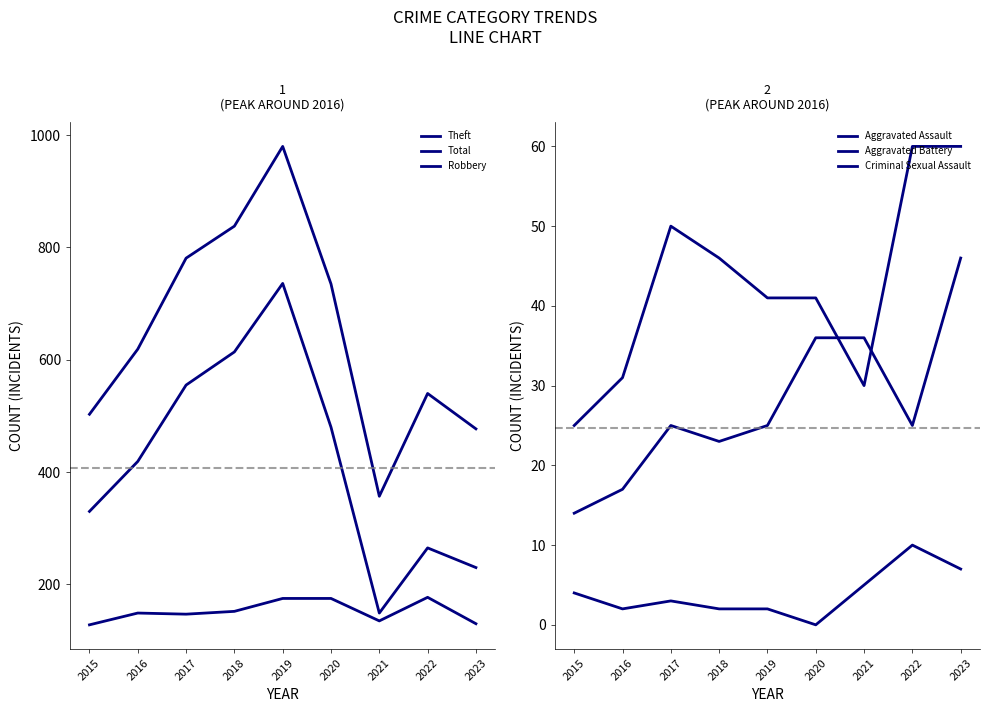

What is the value of the Aggravated Assault point at the 5th from the left?

25